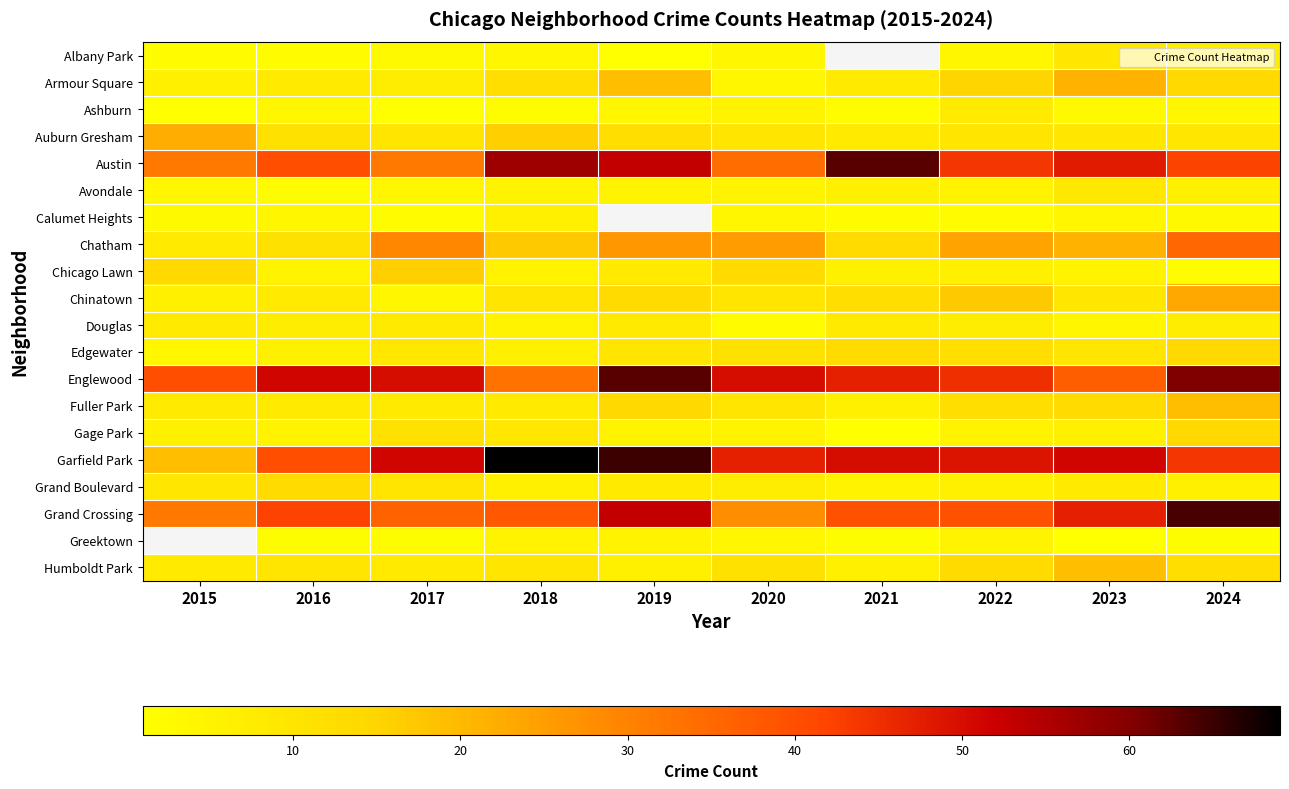

The Garfield Park series shows 19.0 at 2015. True or false?

True